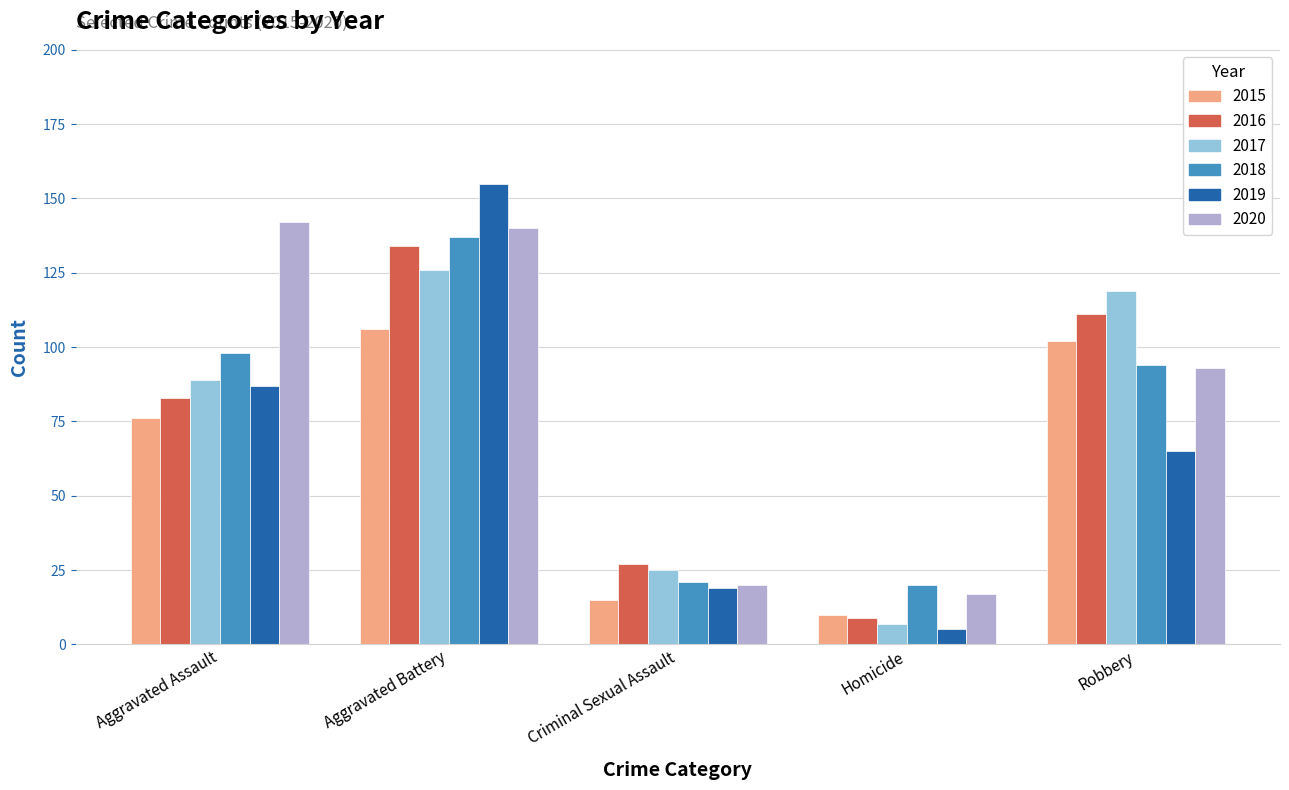

True or false: 2018 has a value of 98 at Aggravated Assault.

True